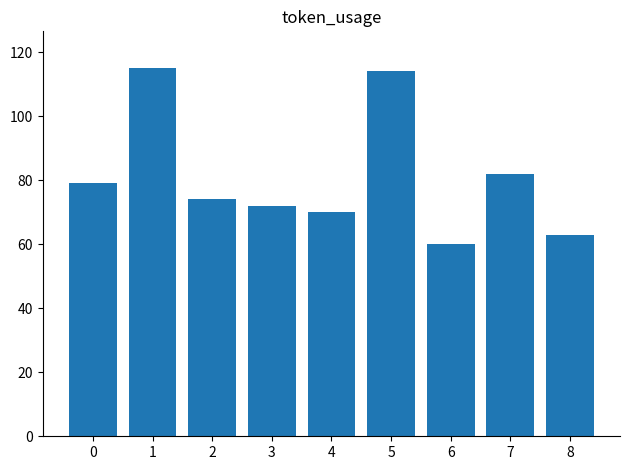

Which category has the lowest value across all series?

6